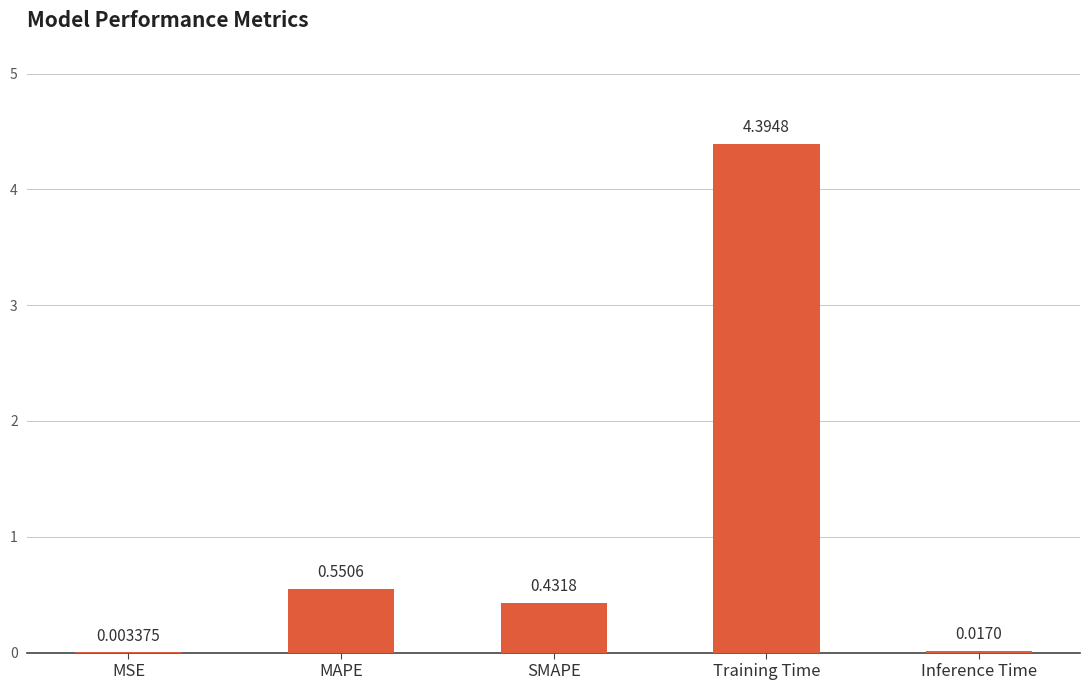

What is the sum of the values at SMAPE and MAPE?

1.0